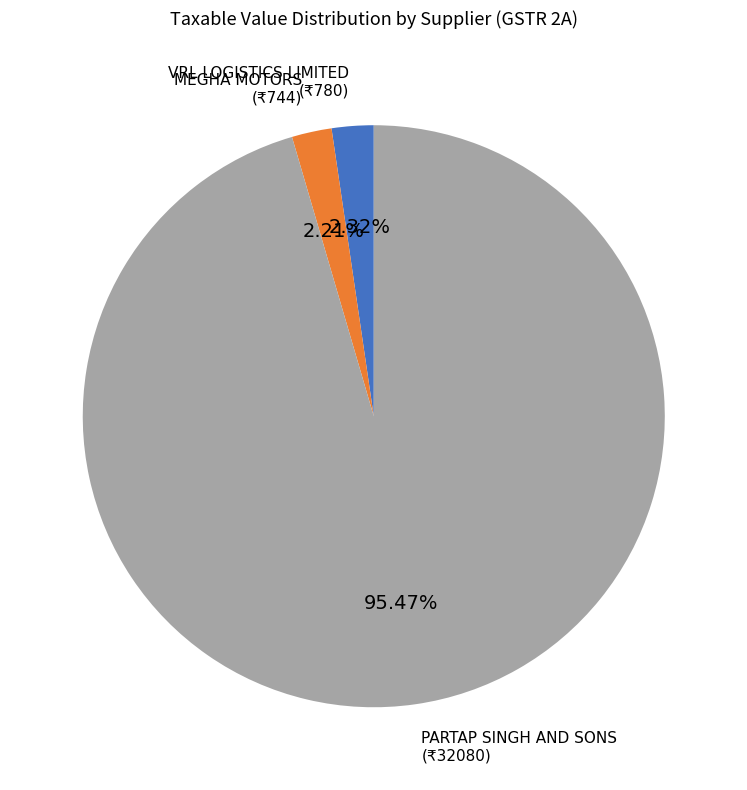

Does any single category account for the majority?

Yes